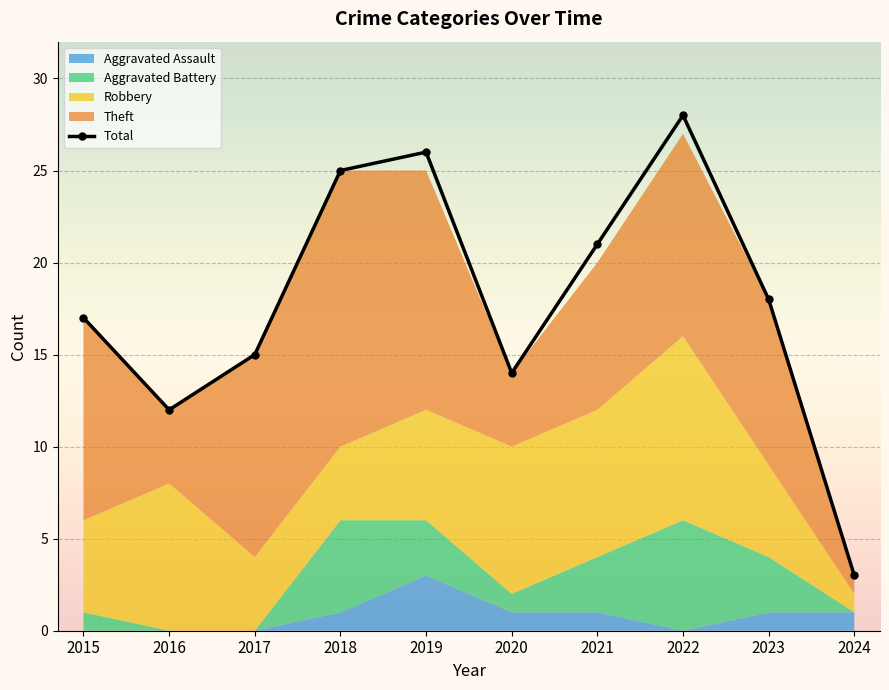

Rank the categories by value from lowest to highest.

2024, 2016, 2020, 2017, 2015, 2023, 2021, 2018, 2019, 2022